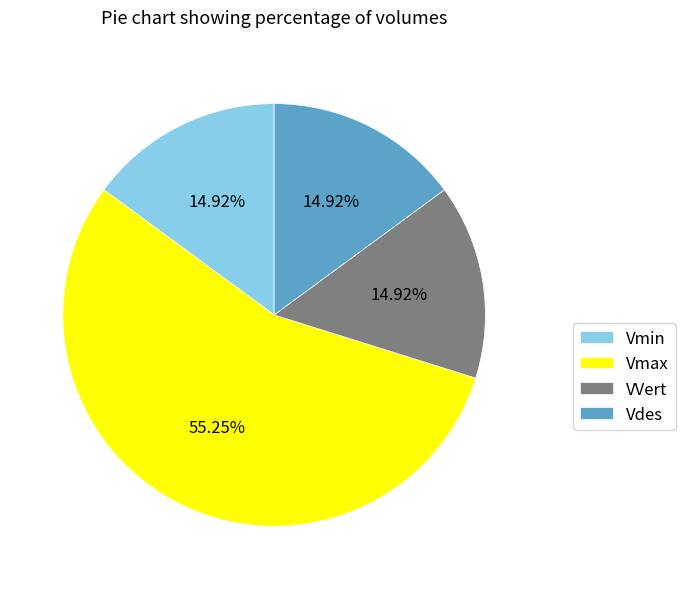

What is the ratio of the value at Vdes to the value at Vmin?

1.0